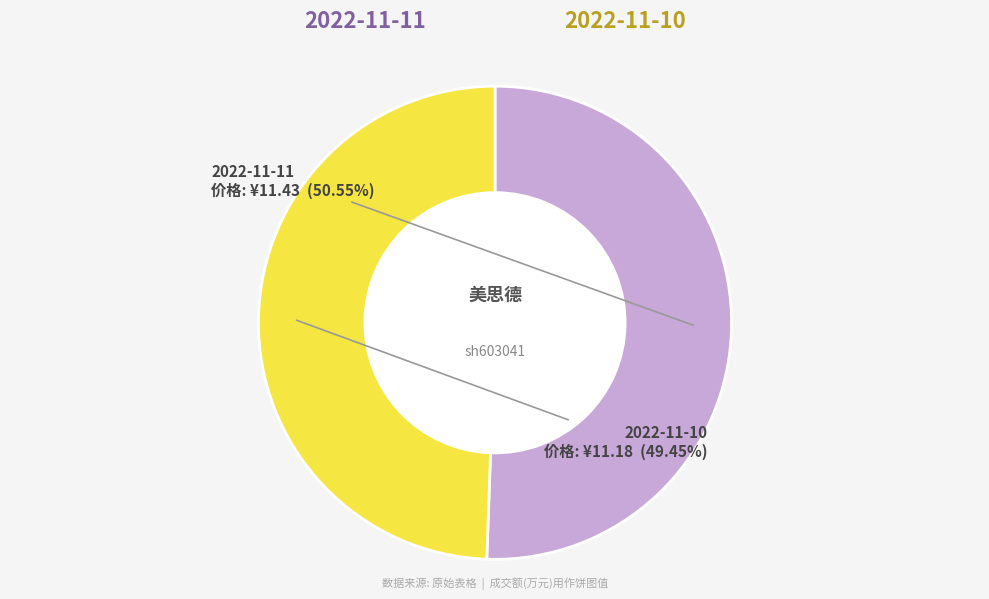

True or false: 2022-11-10 accounts for 49% of the total.

True